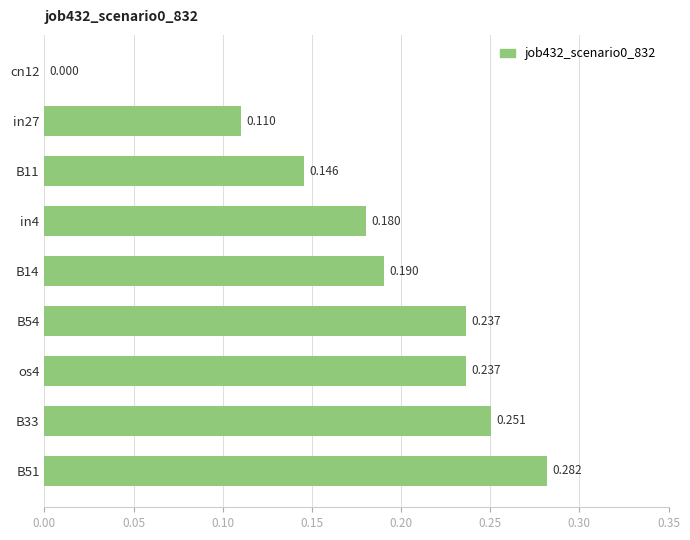

What is the maximum value shown in the chart?

0.3